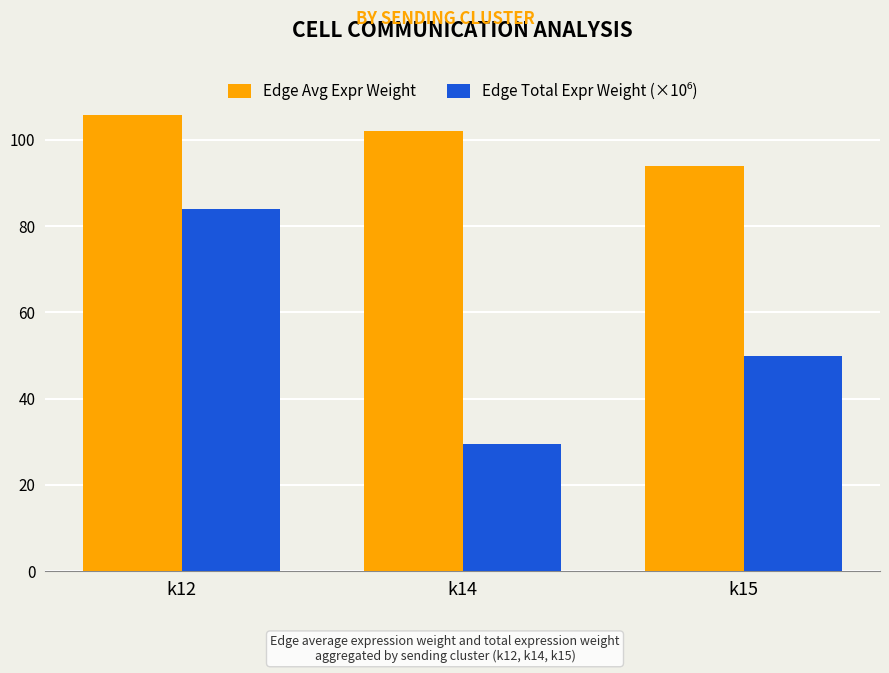

True or false: Edge Avg Expr Weight has a value of 55.2 at k12.

False